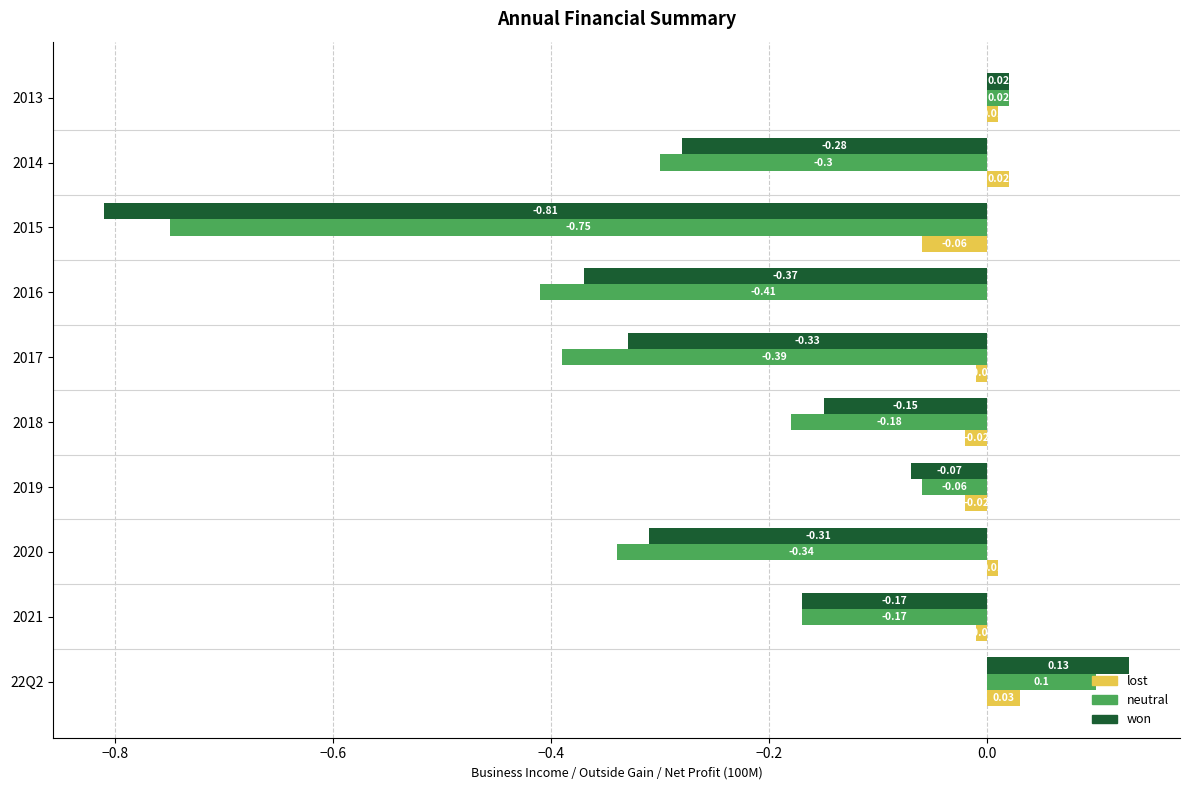

Which label corresponds to the largest value in the chart?

22Q2